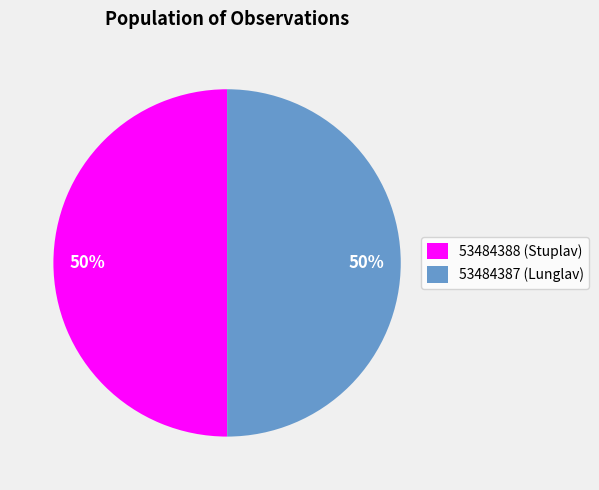

True or false: 53484388 accounts for 50% of the total.

True